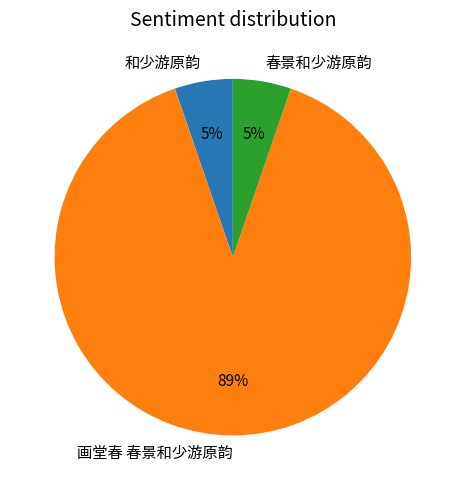

Which slice represents more than half of the pie?

画堂春 春景和少游原韵